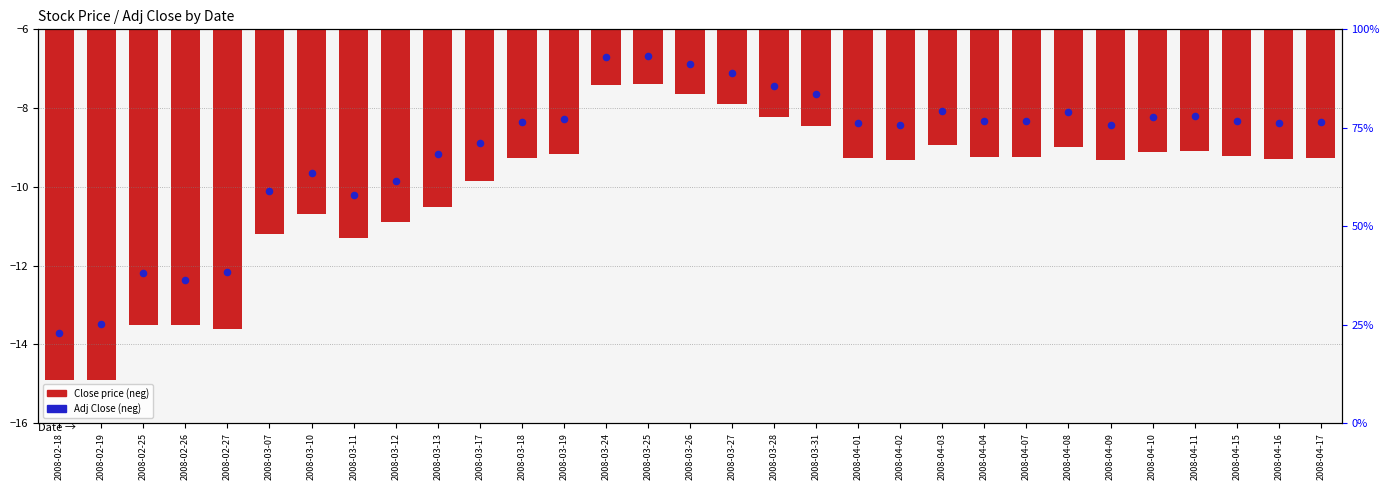

Which series contains the lowest Y value?

Close price (neg)